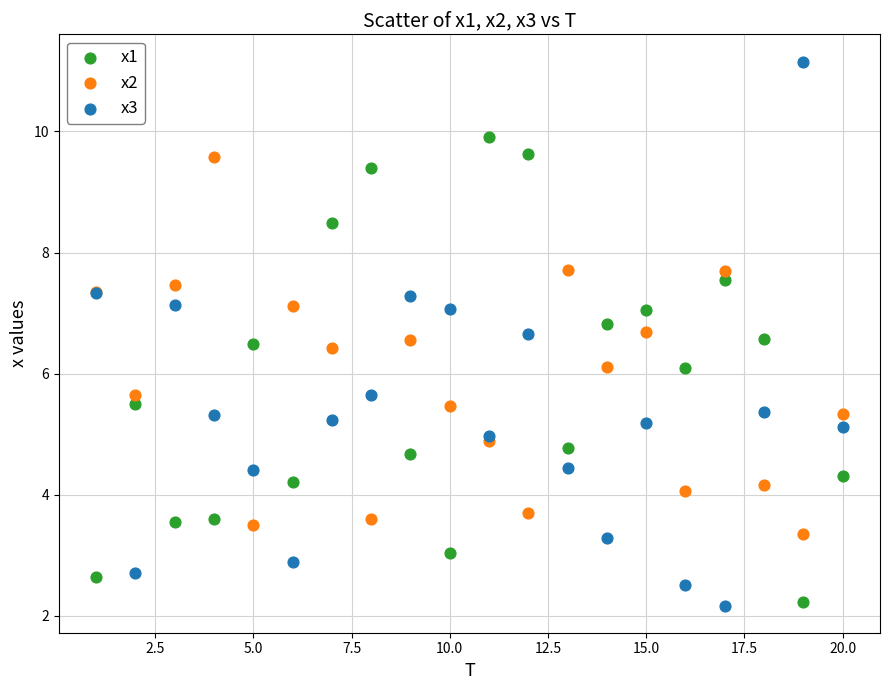

What is the X range (max minus min) for the scatter plot?

19.0